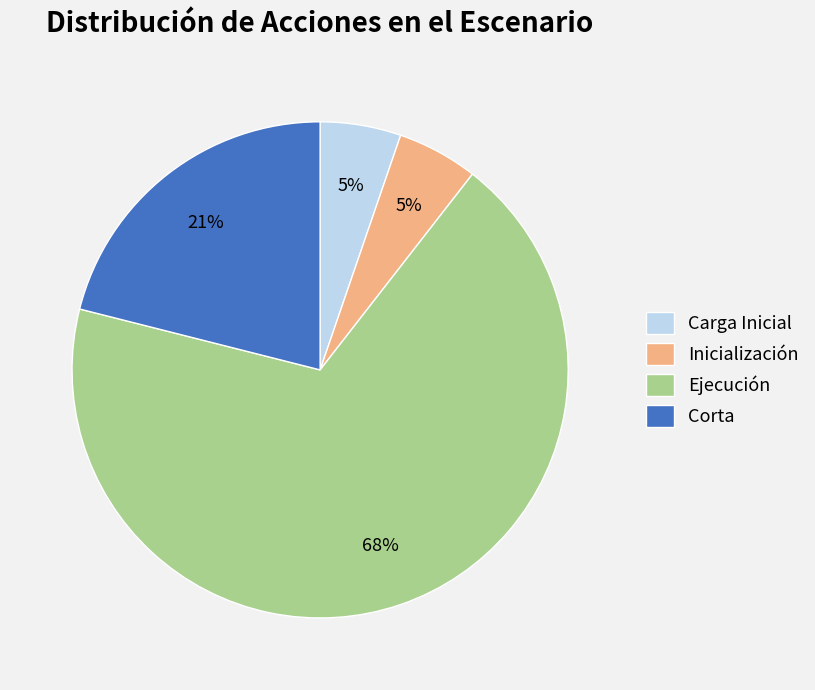

Is Corta the majority of the pie?

No